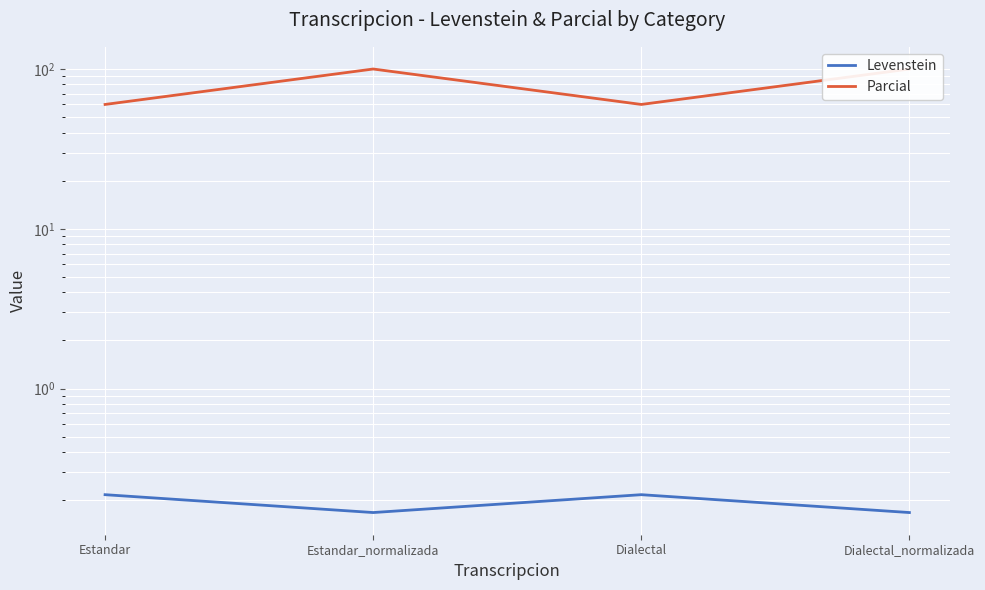

Reading left to right, what are all the values shown in this chart?

Levenstein: Estandar=0.2	Estandar_normalizada=0.2	Dialectal=0.2	Dialectal_normalizada=0.2
Parcial: Estandar=60.0	Estandar_normalizada=100.0	Dialectal=60.0	Dialectal_normalizada=100.0